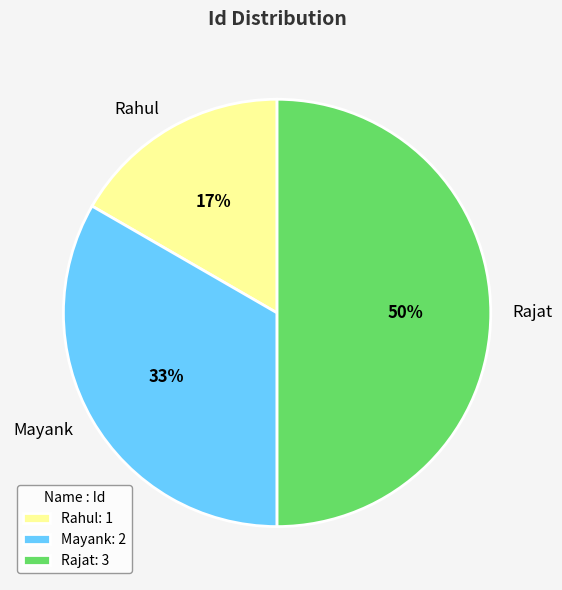

What is the largest slice in the pie chart?

Rajat